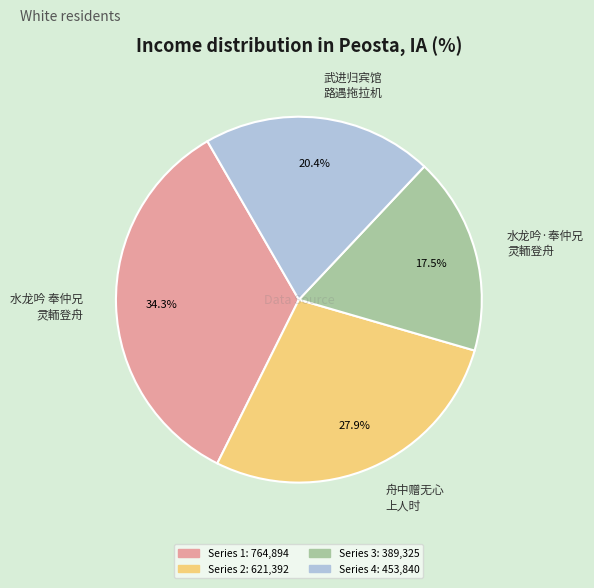

Which category has the biggest portion of the pie?

水龙吟 奉仲兄 灵輀登舟